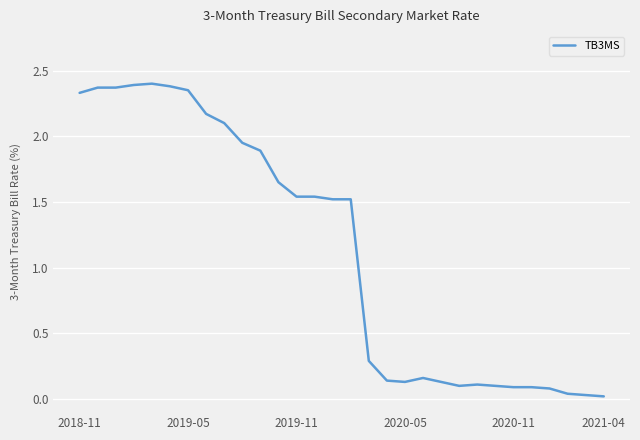

Does the chart display data point markers on the line(s)?

No